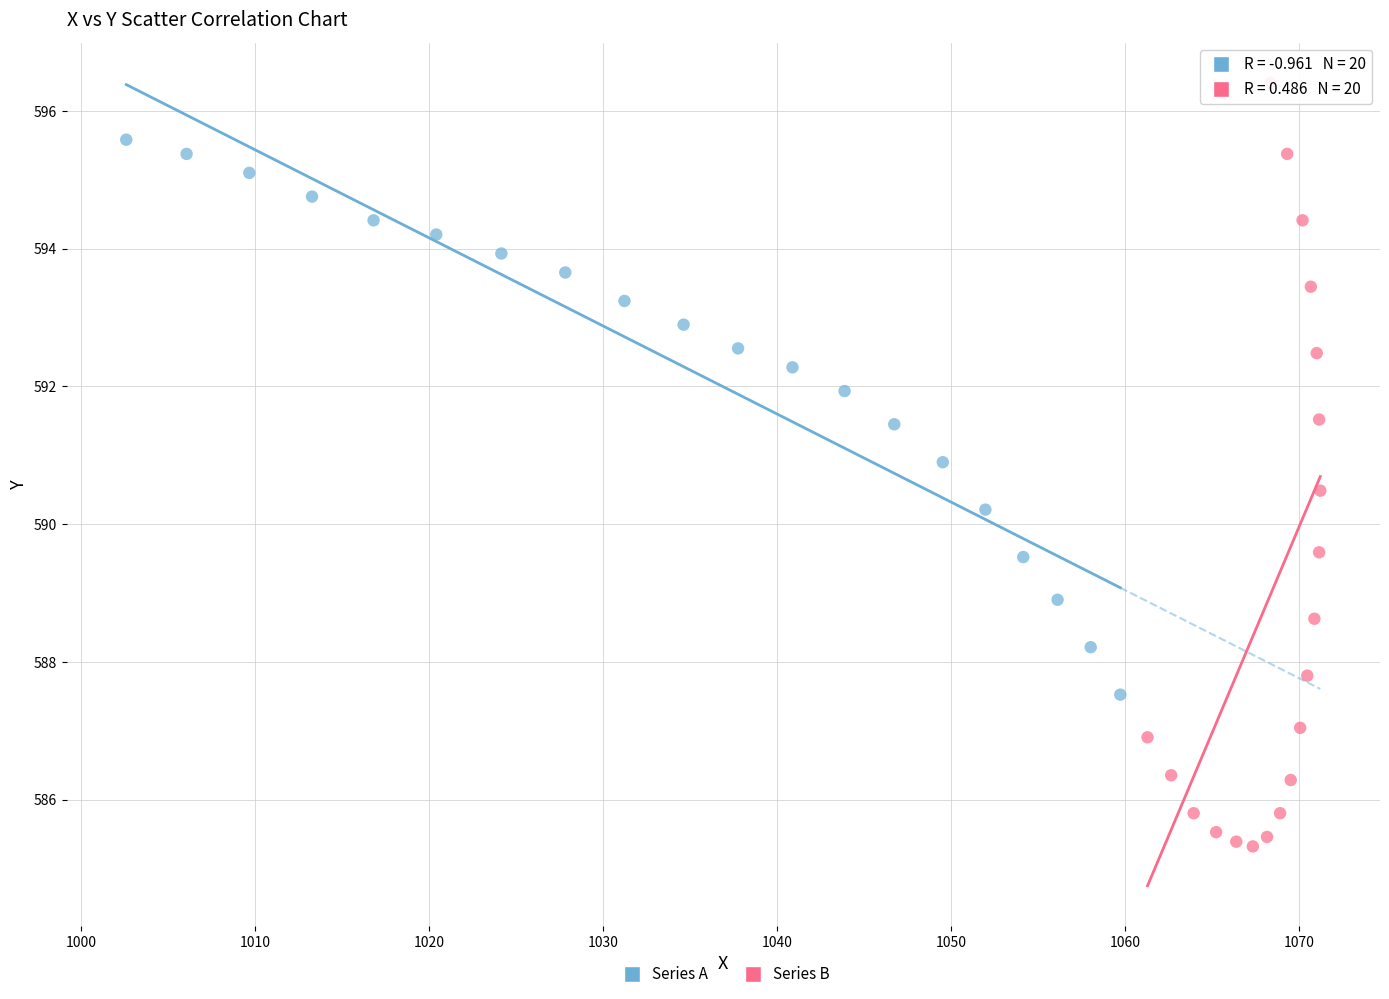

Which series contains the highest Y value?

Series B